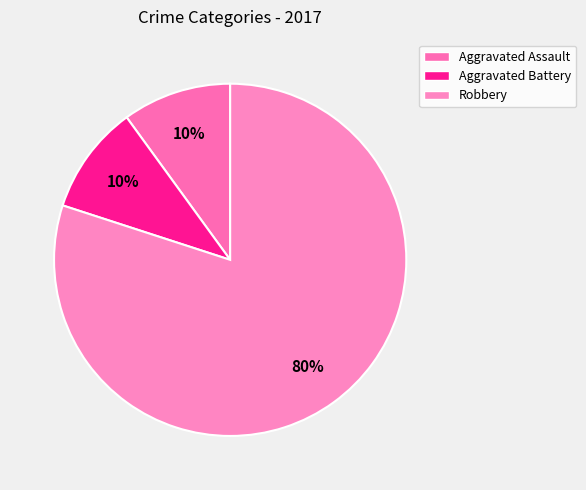

Is it true that Aggravated Assault is 10% of the pie?

True